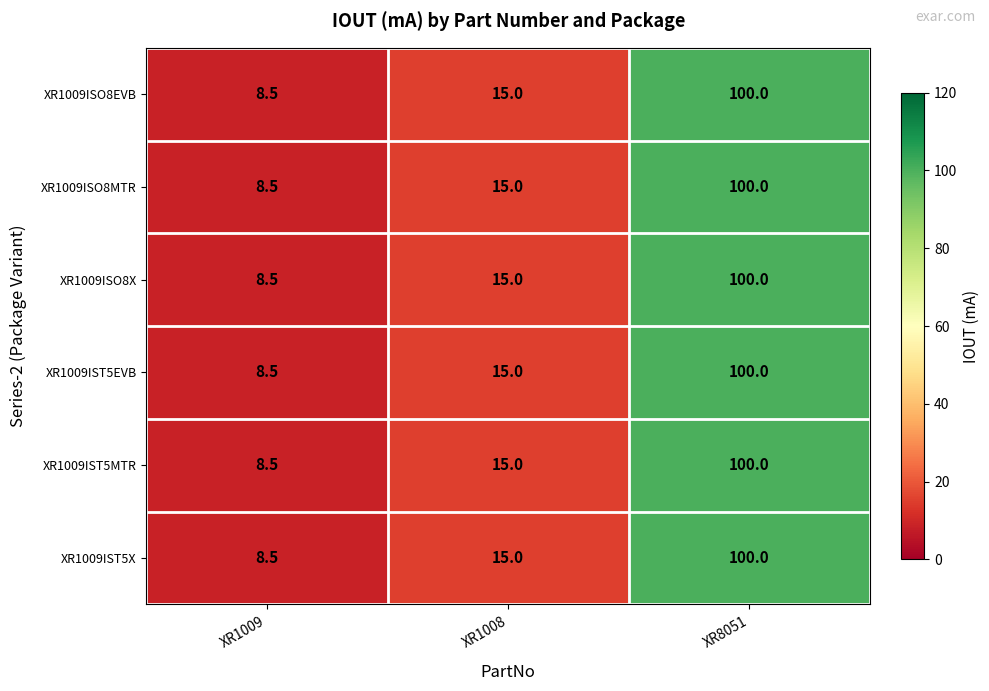

What is the smallest value displayed?

8.5